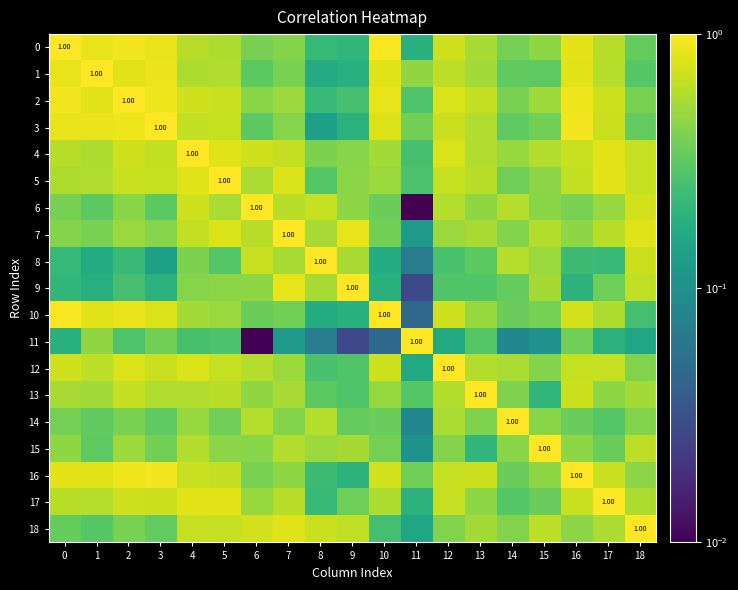

Which series has the largest range (max minus min)?

6